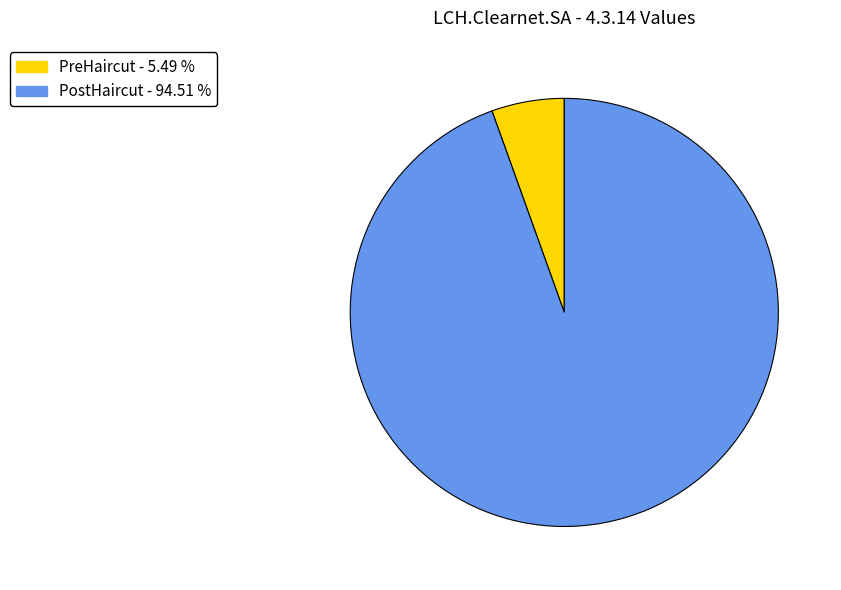

Which category has the smallest portion of the pie?

PreHaircut